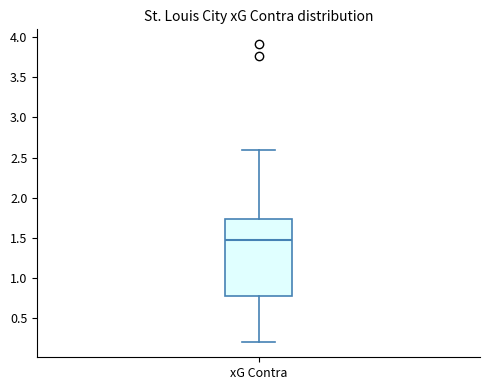

Transcribe this box plot: give where the median line is, the range the box spans, and where the two whiskers end, as read against the y-axis. The values are not printed on the chart, so give them approximately, as read against the axis.

median 1.45, box 0.80 to 1.75, whiskers 0.20 to 2.60